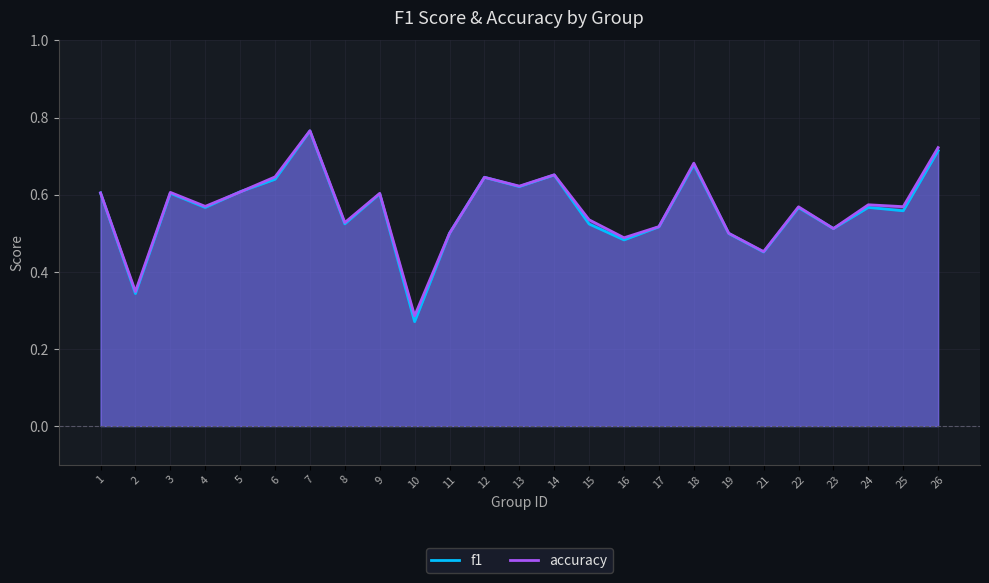

What is the minimum value for accuracy?

0.3